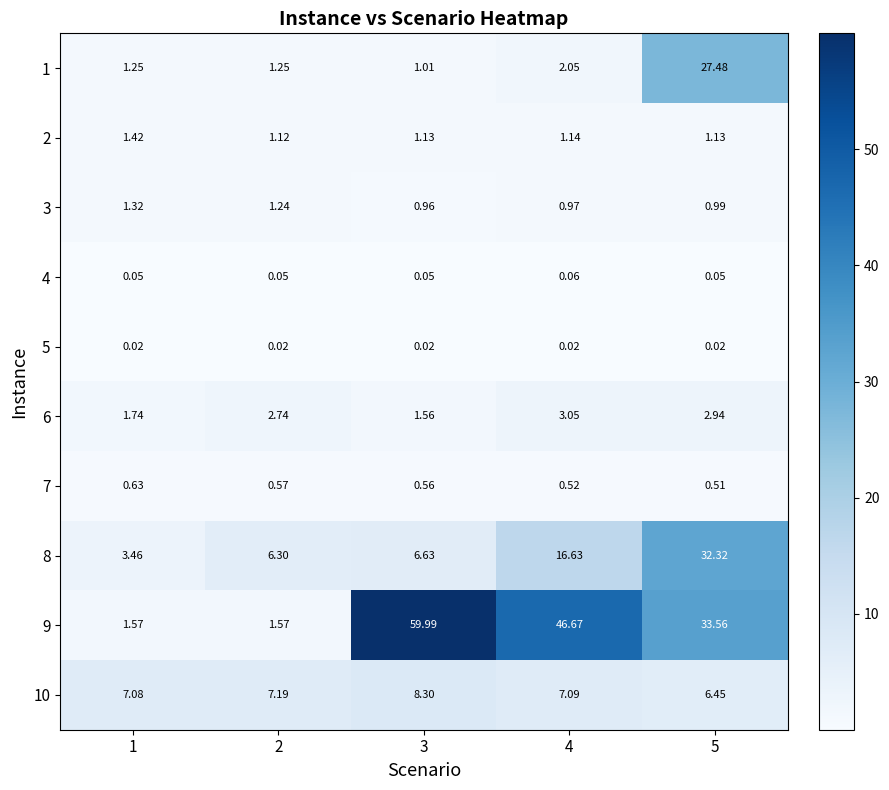

Which has a higher value, 1 or 4?

4